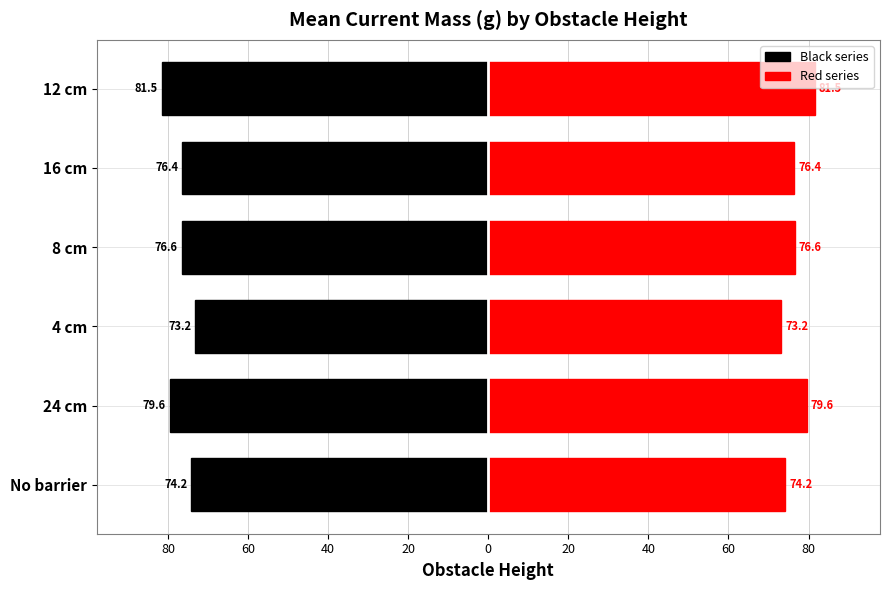

What is the value of the Red series bar at the 1st from the left?

74.2